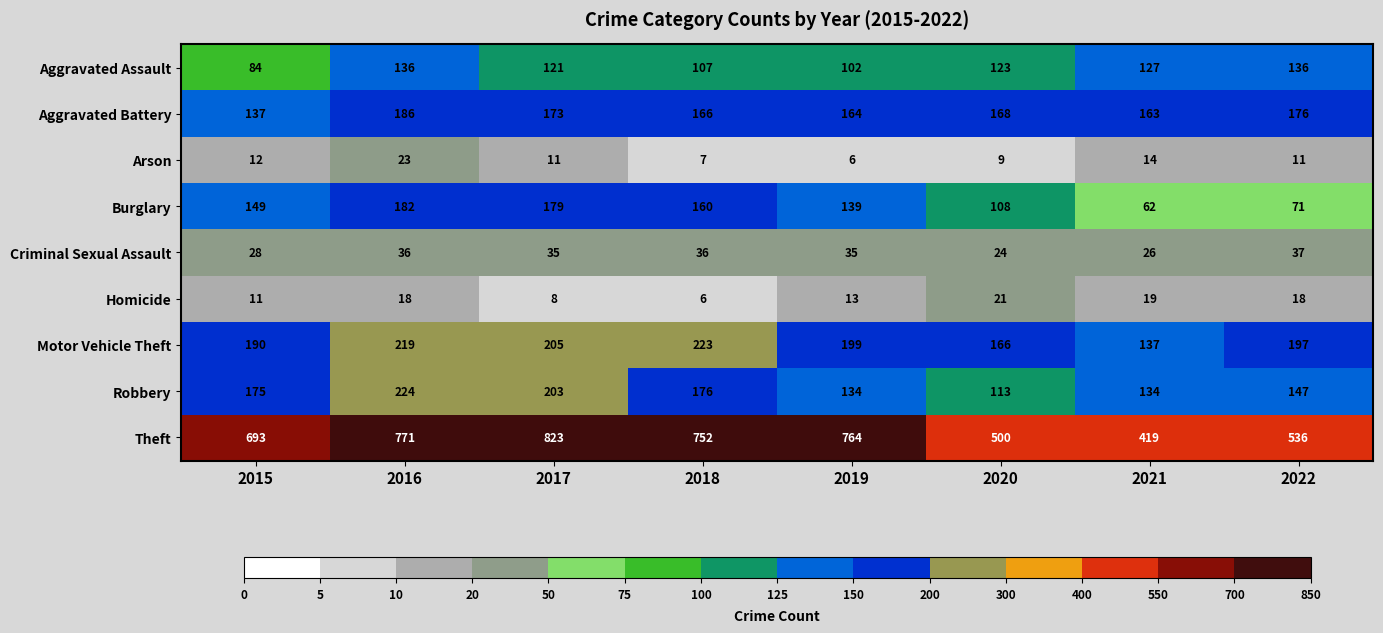

What is the difference between the maximum and second lowest values in the Criminal Sexual Assault series?

11